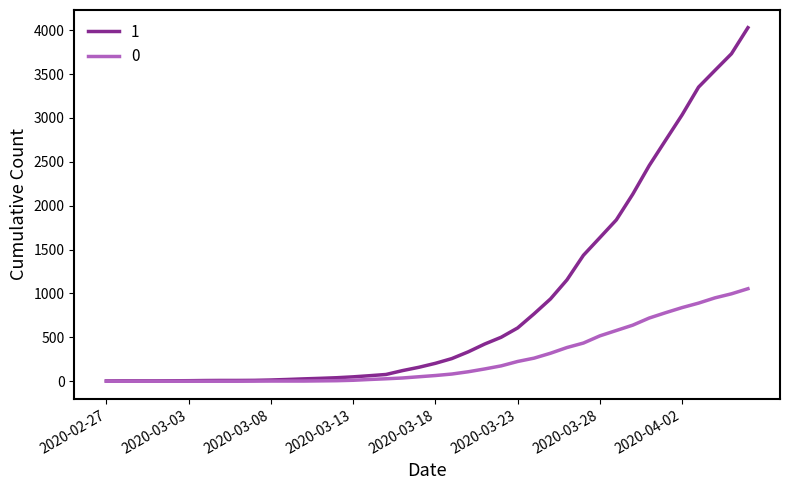

Rank the series by their average value, from highest to lowest.

1, 0